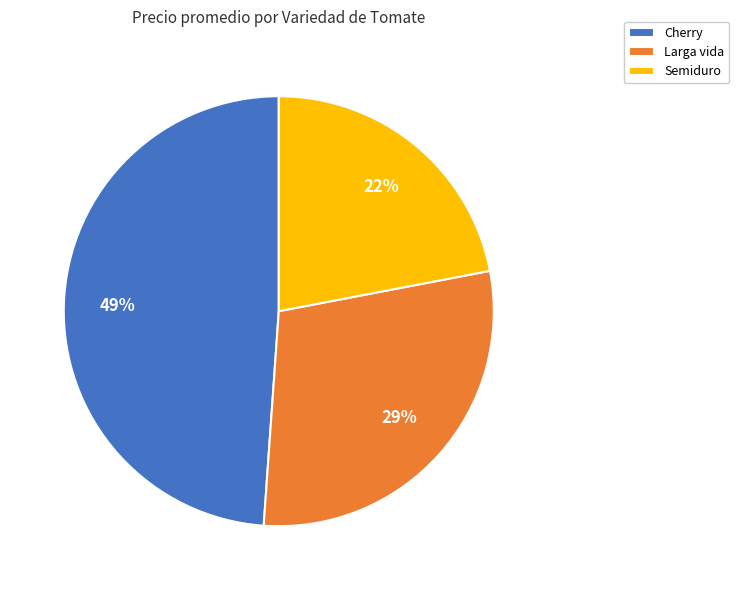

Is it true that Semiduro is 22% of the pie?

True